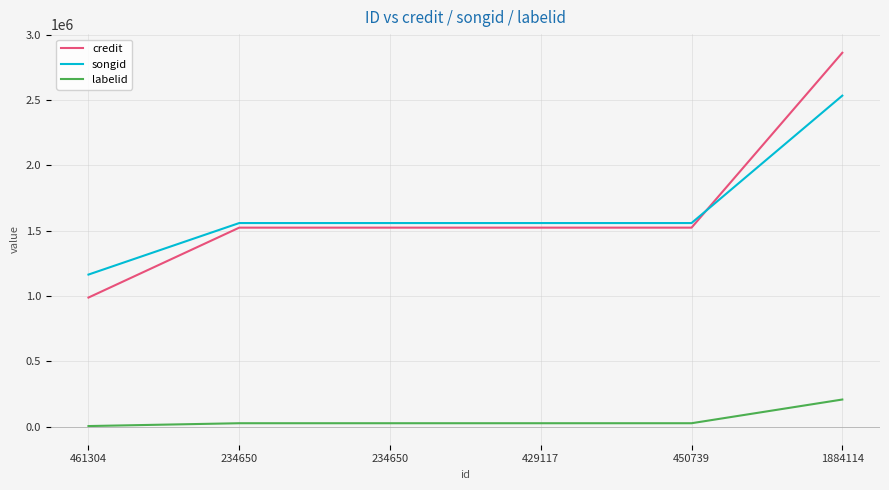

What is the label of the 6th point from the left?

1884114